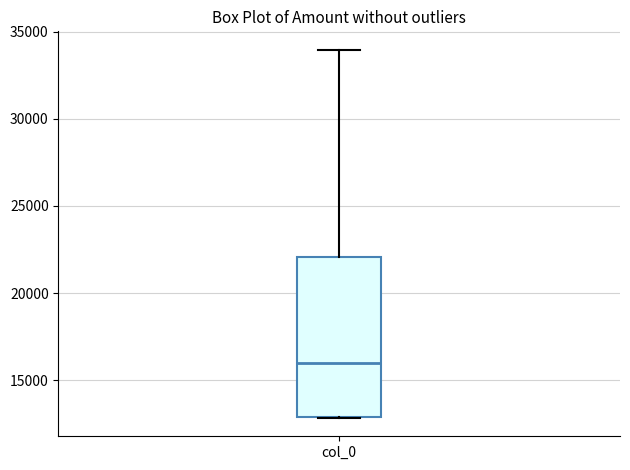

Transcribe this box plot: give where the median line is, the range the box spans, and where the two whiskers end, as read against the y-axis. The values are not printed on the chart, so give them approximately, as read against the axis.

median 16000, box 13000 to 22000, whiskers 13000 to 34000